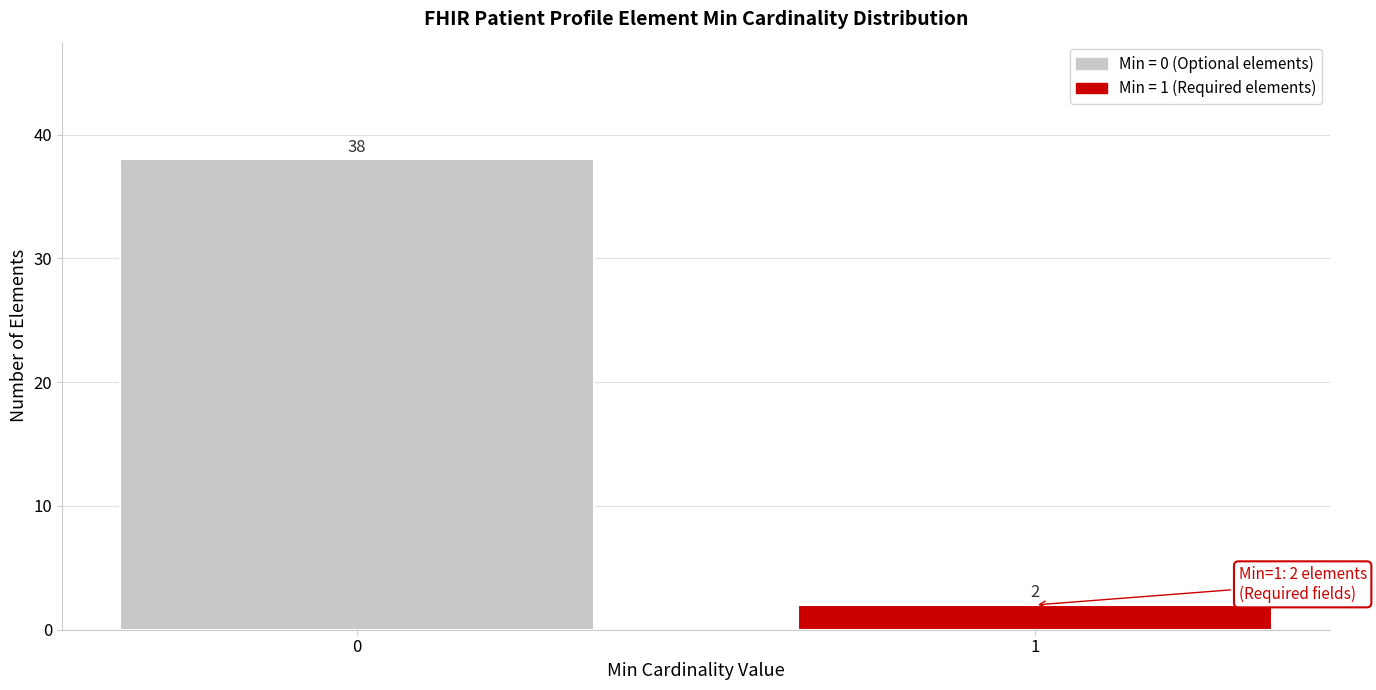

Reading right to left, list all the values displayed in this chart.

1=2	0=38